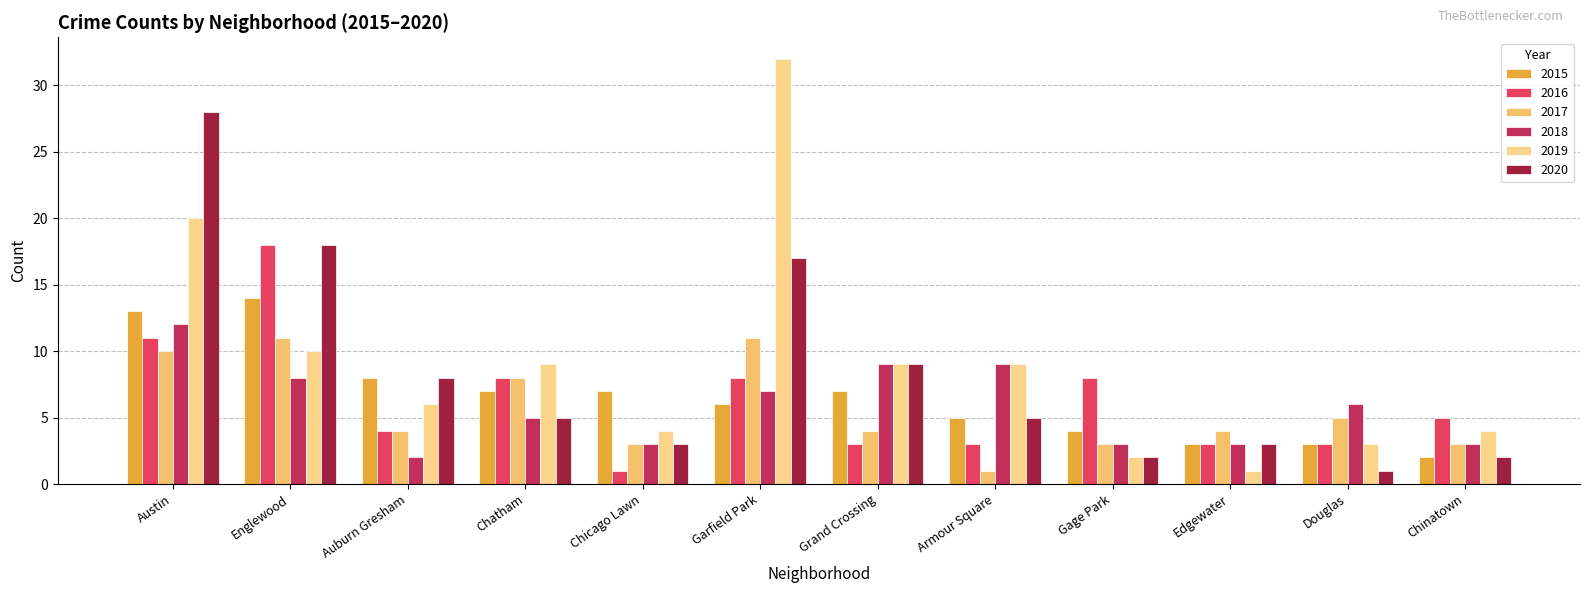

How many data points does each series have?

12